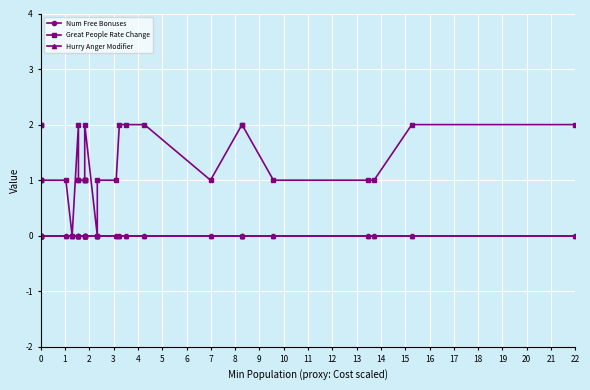

Which has a higher value, 12 or 11?

12